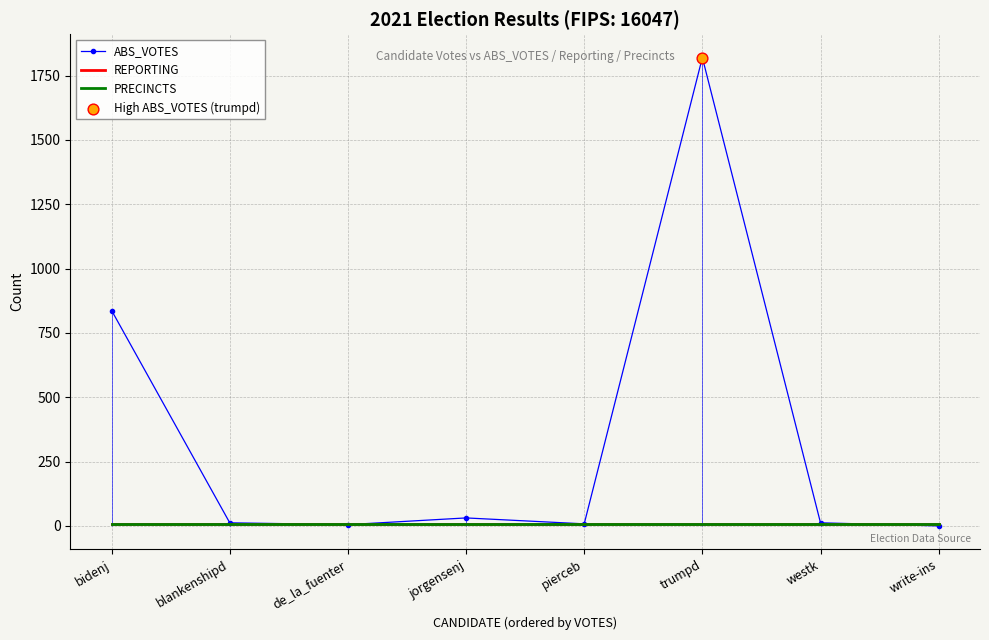

What is the total value across all series at bidenj?

851